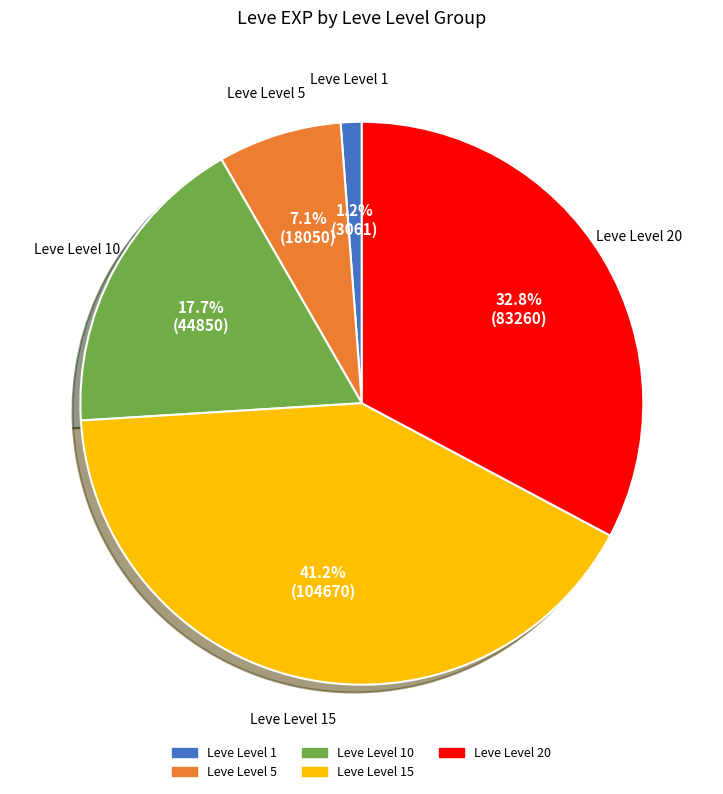

To the nearest percent, what is the difference between the largest and smallest slice percentages?

40%